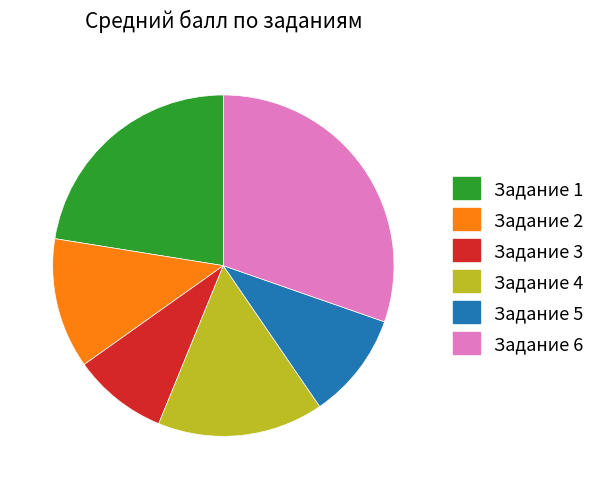

What is the ratio of the value at Задание 5 to the value at Задание 6?

0.3